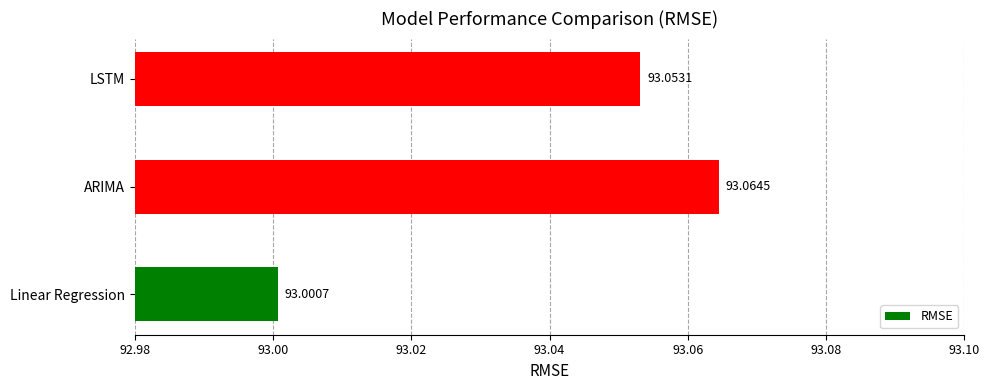

What is the ratio of the value at Linear Regression to the value at LSTM?

1.0